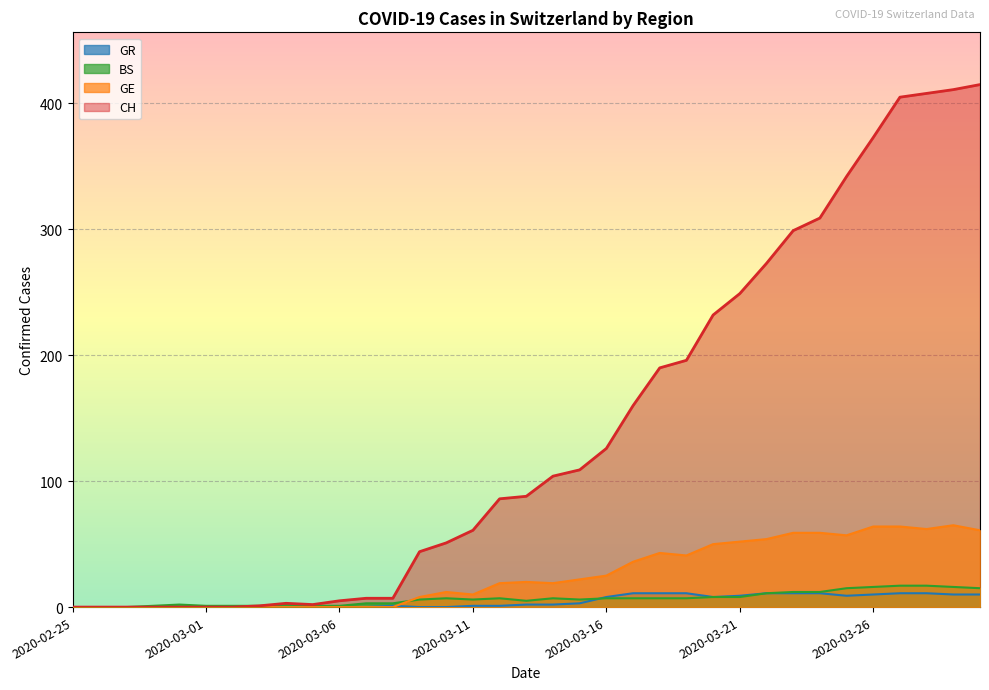

Does the chart display data point markers on the line(s)?

No